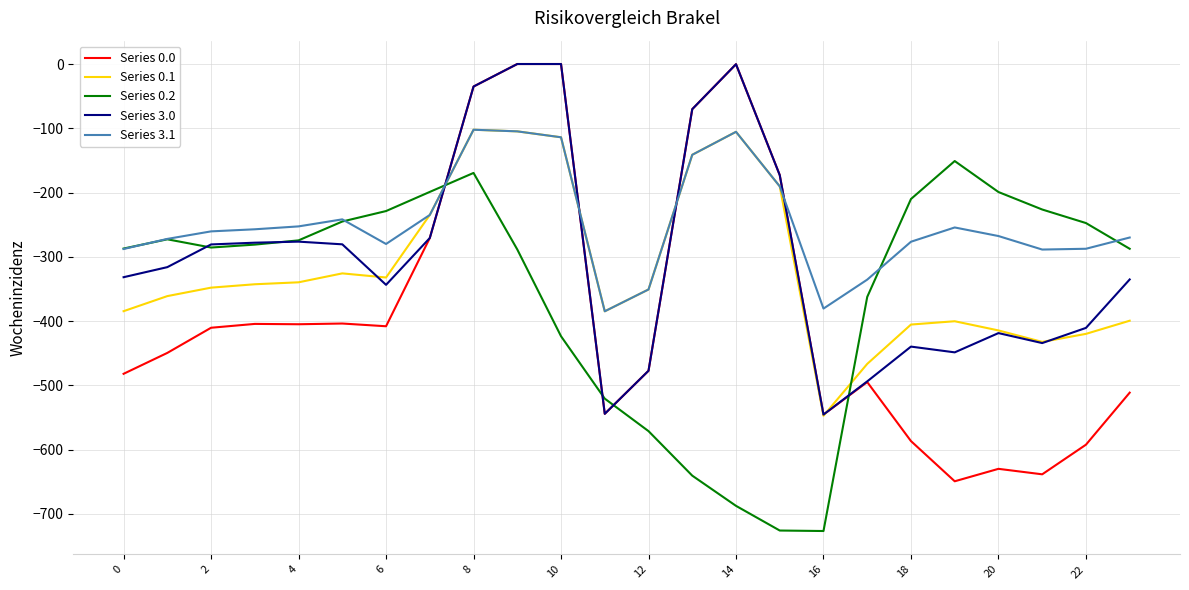

Does the chart display data point markers on the line(s)?

No